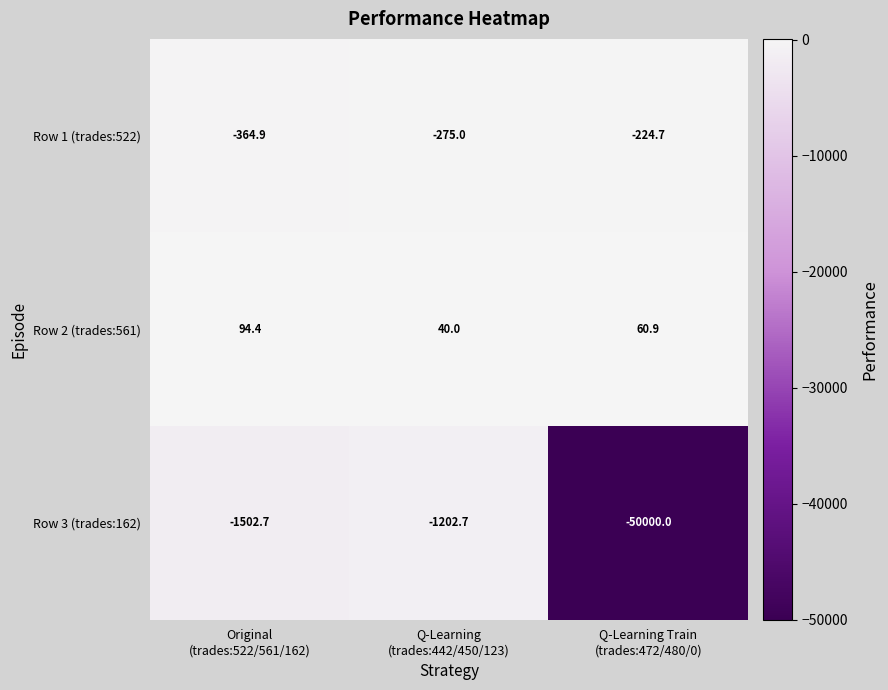

Reading left to right, transcribe all the data shown in this chart.

Row 1 (trades:522): -364.9	-275.0	-224.7
Row 2 (trades:561): 94.4	40.0	60.9
Row 3 (trades:162): -1502.7	-1202.7	-50000.0